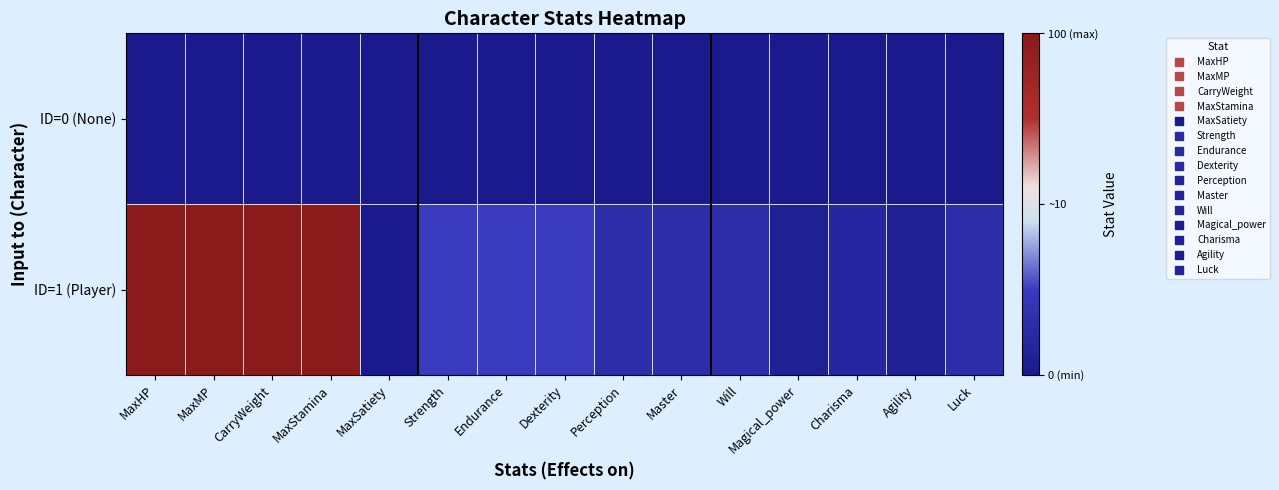

List the series in order of their overall mean, highest first.

ID=1 (Player), ID=0 (None)